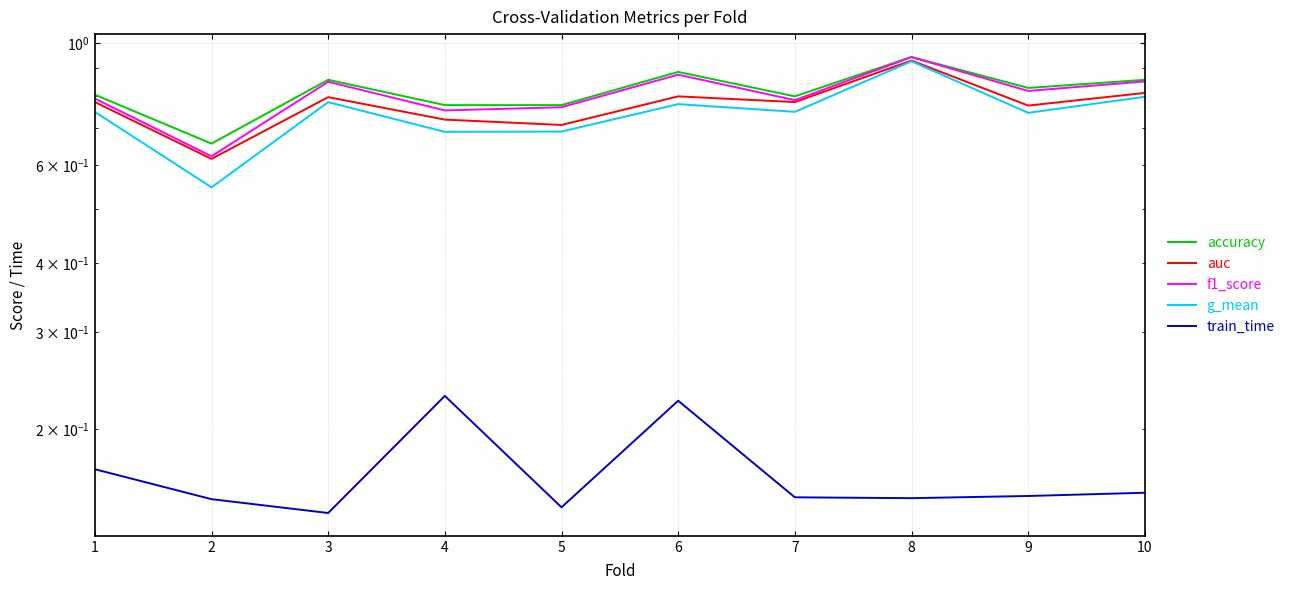

What is the total value across all series at 8?

3.9